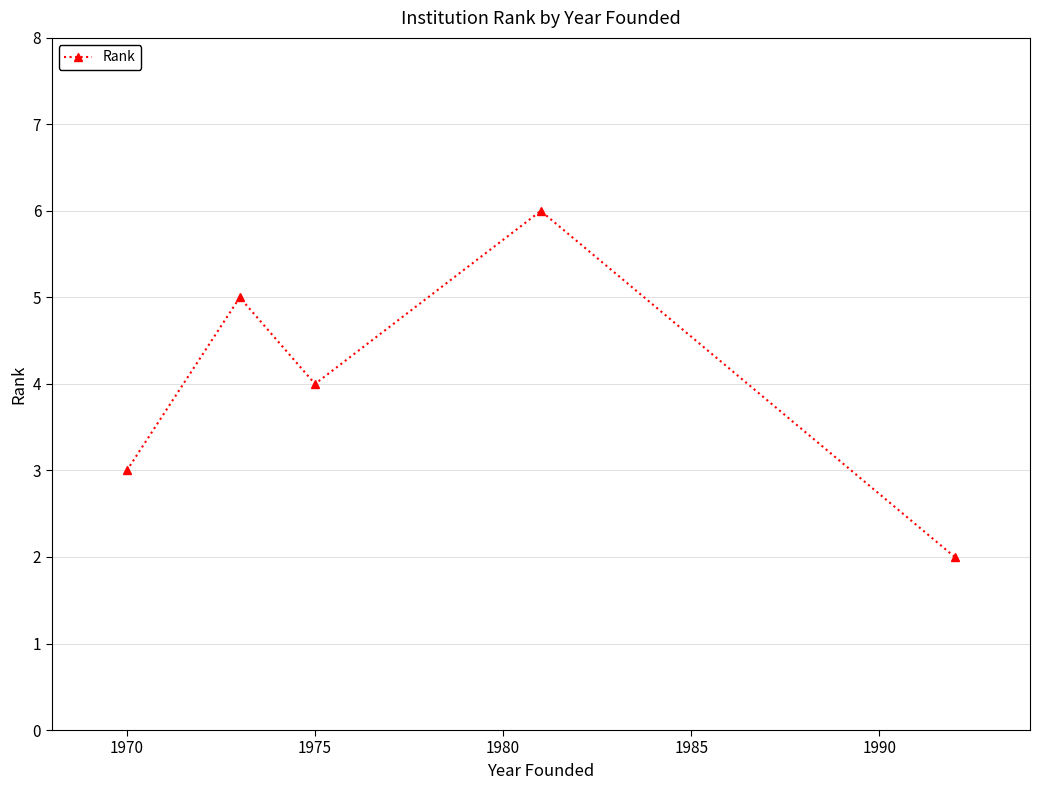

What is the difference between the maximum and minimum values?

4